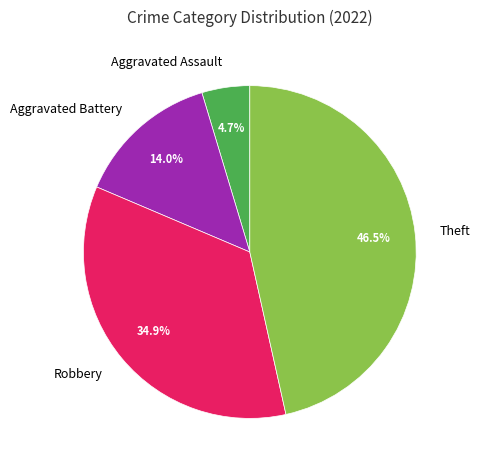

Which category has the smallest portion of the pie?

Aggravated Assault